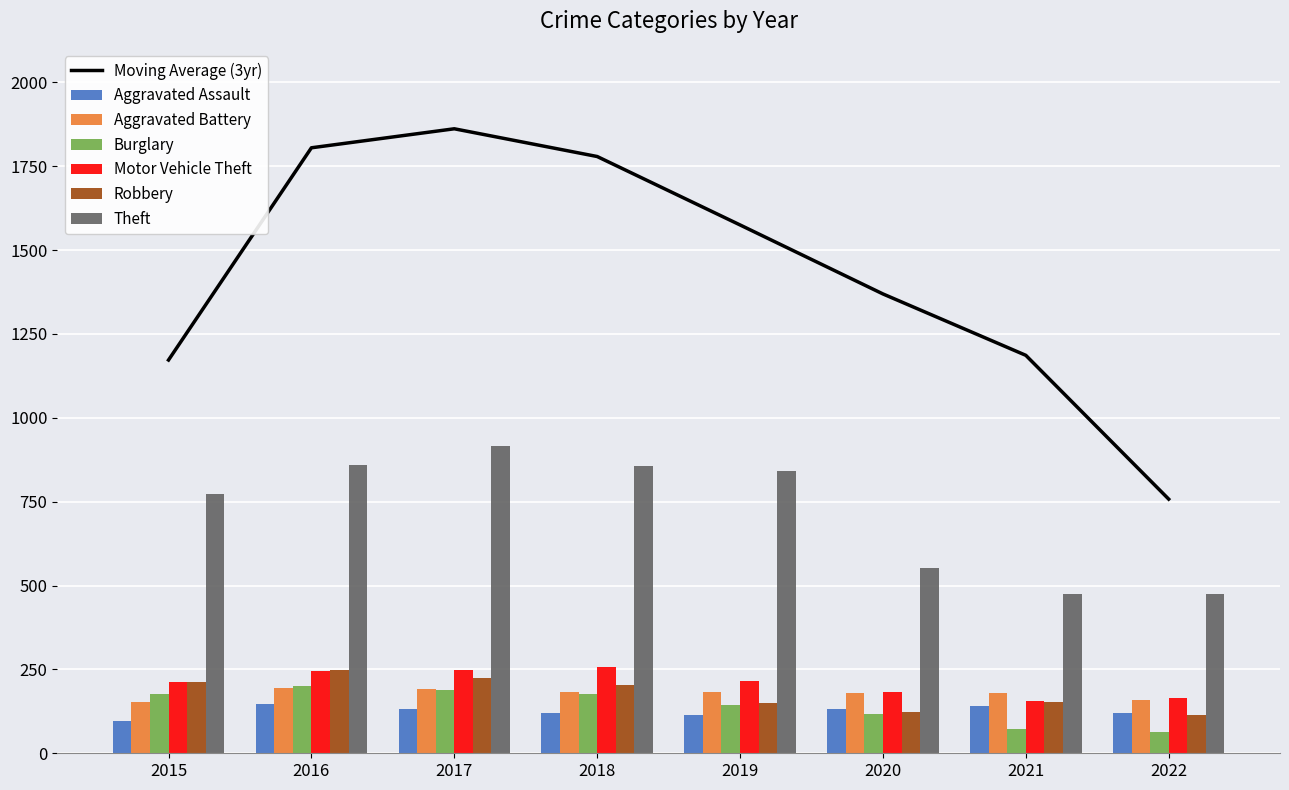

Which series changed the most between 2017 and 2018?

Theft